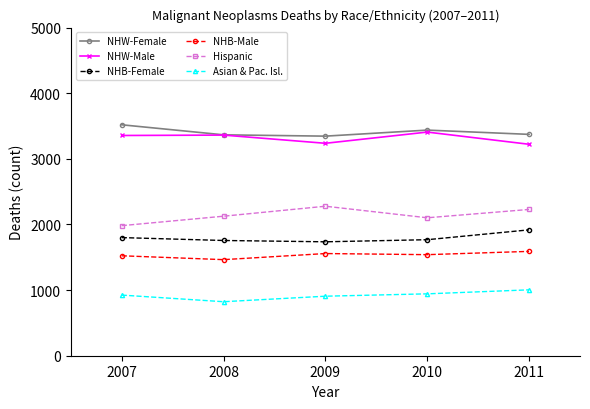

How many values in the Asian & Pac. Isl. series are below 924?

2